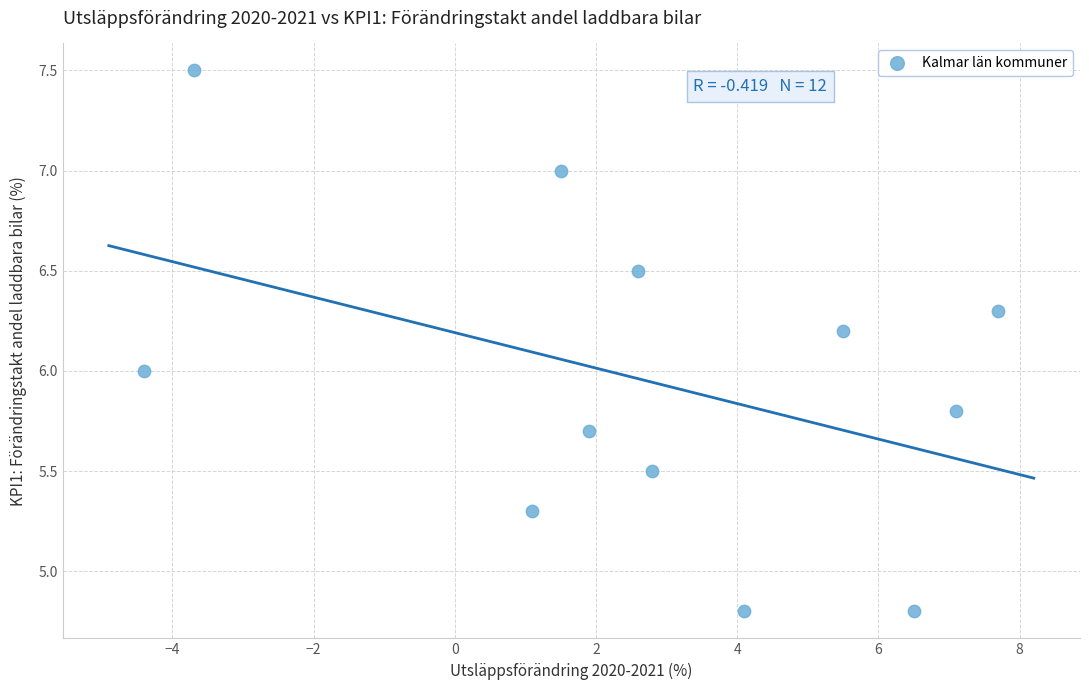

What is the average X value?

2.7